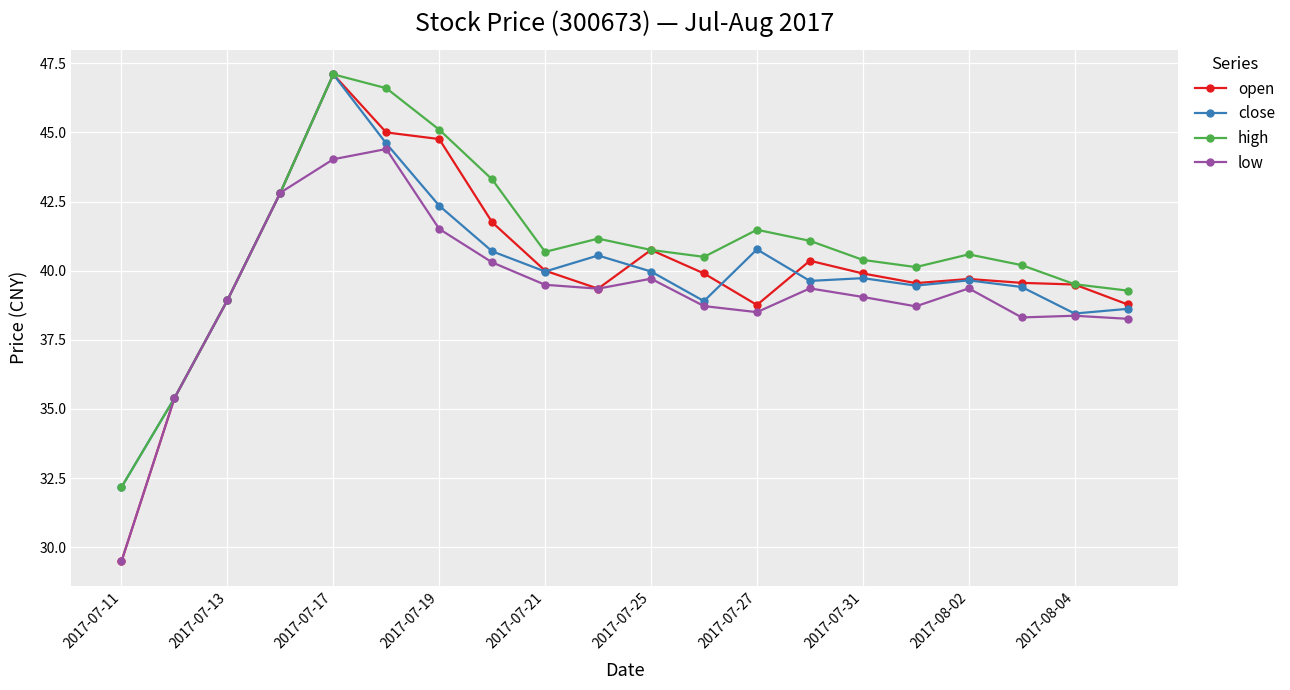

Which series has the largest range (max minus min)?

open